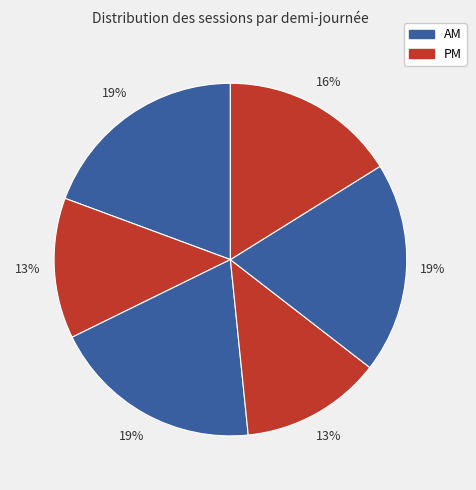

How many segments does this pie chart have?

6